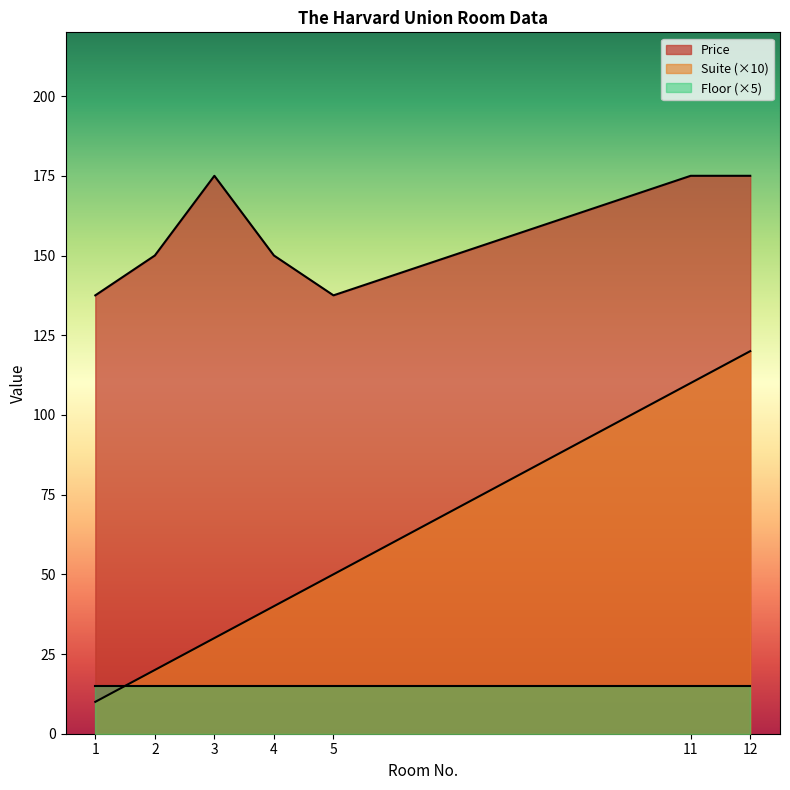

True or false: Suite and Price intersect in this chart.

False